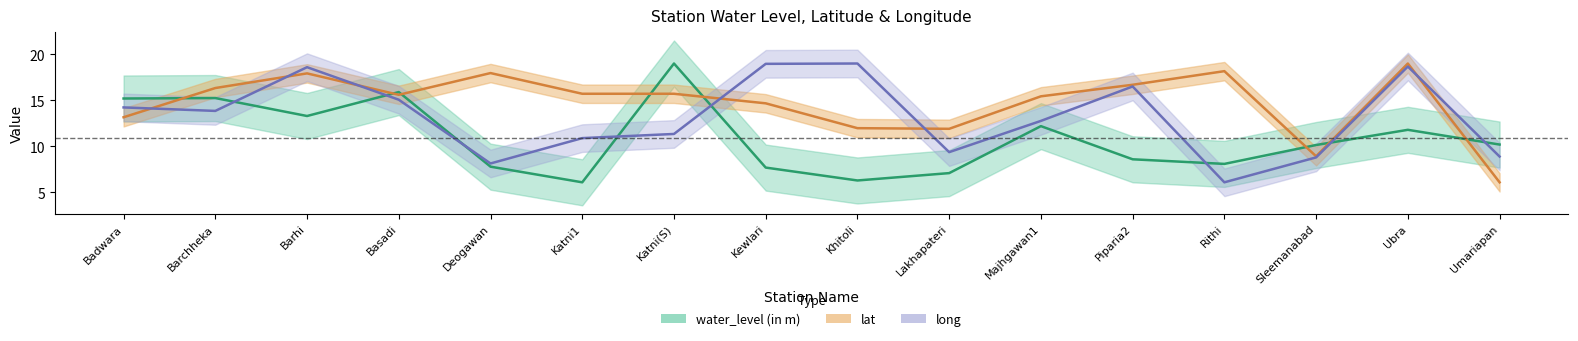

Rank the series by their maximum value, from highest to lowest.

water_level (in m), lat, long